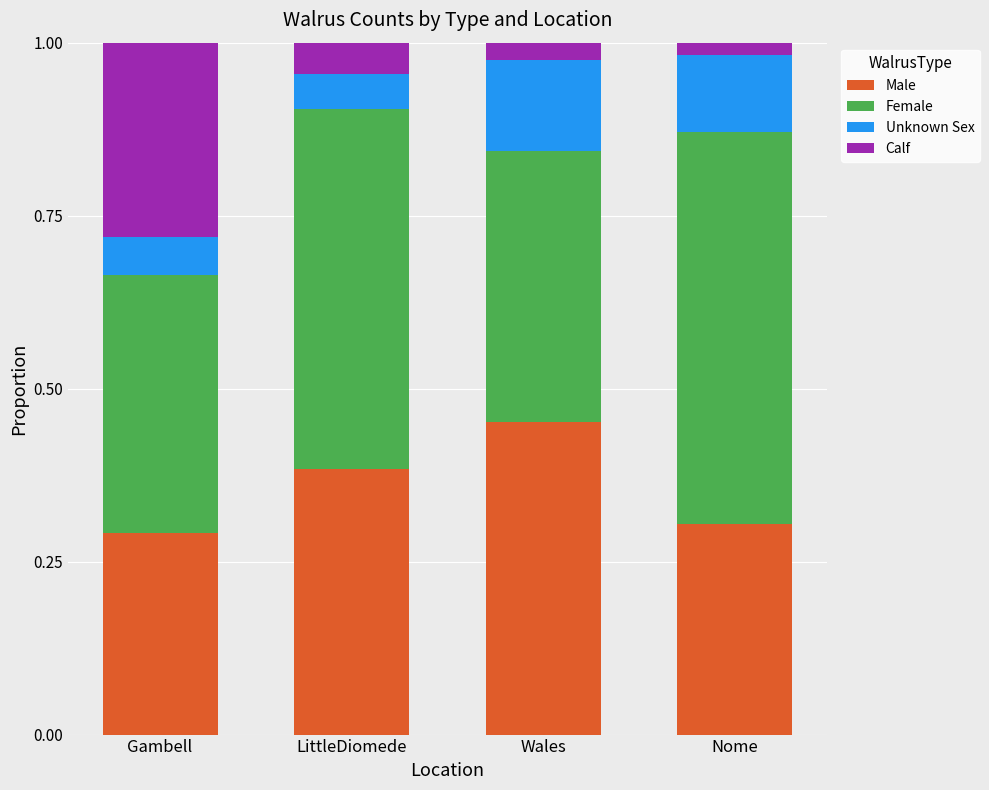

At which label does Male reach its peak?

Wales